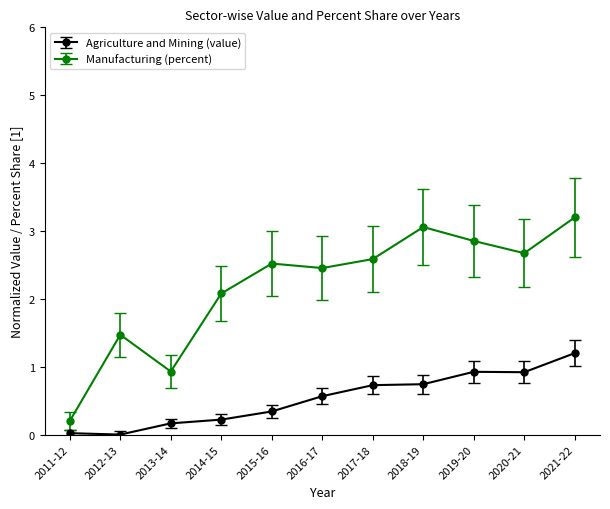

Which label corresponds to the largest value in the chart?

2021-22